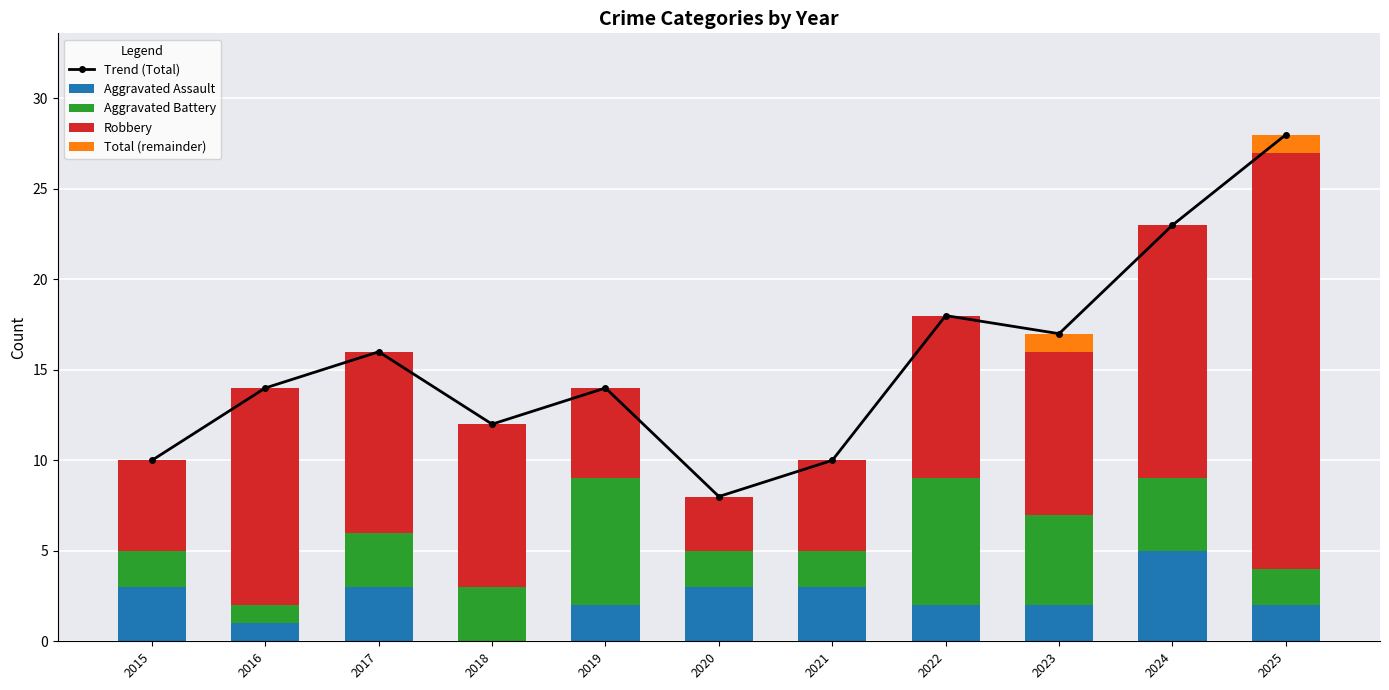

What is the value of the Trend (Total) bar at the 1st from the left?

10